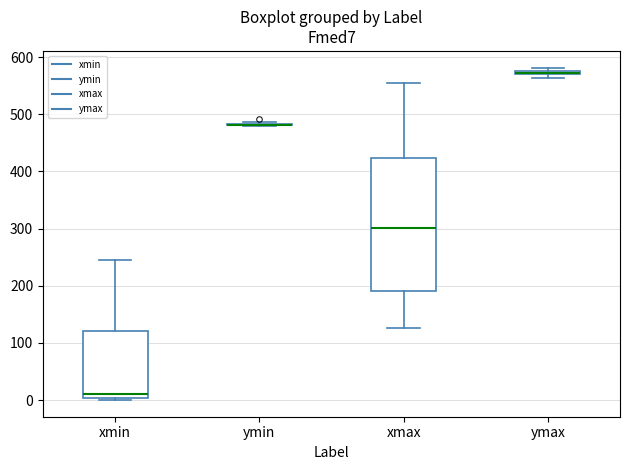

Which box is the tallest, from its lower edge to its upper edge?

xmax